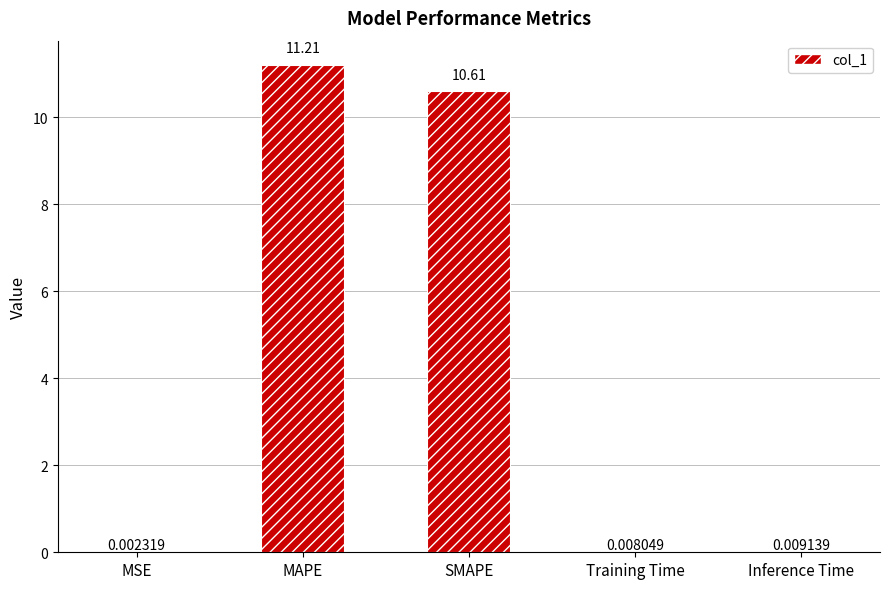

What is the sum of the values at SMAPE and Inference Time?

10.6